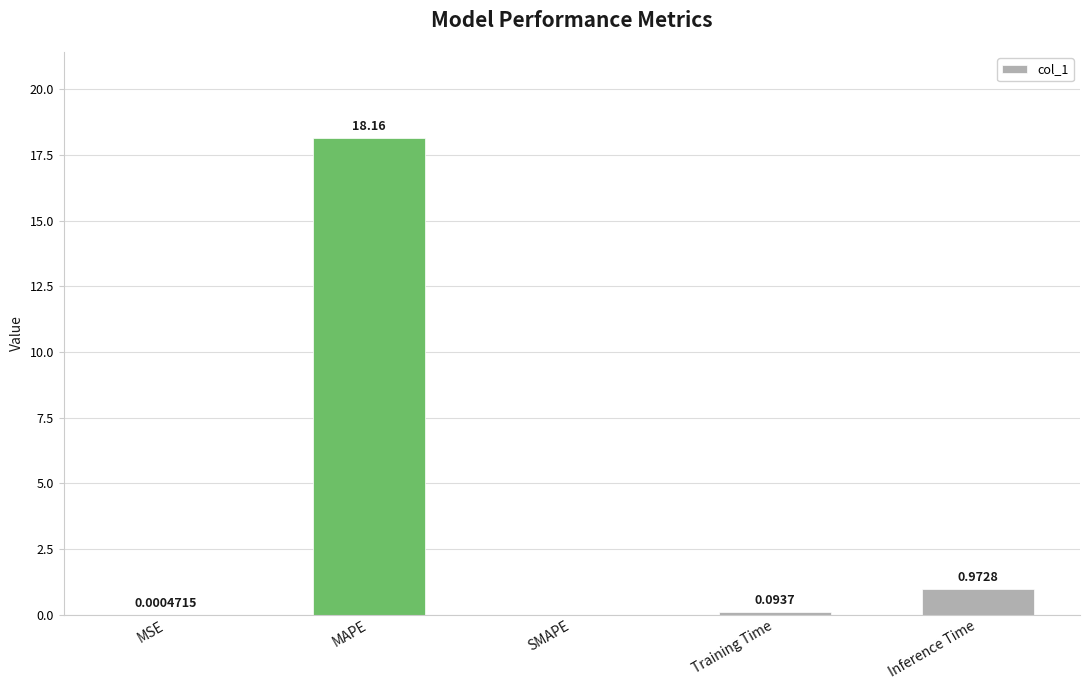

At which category does the chart reach its peak across all series?

MAPE